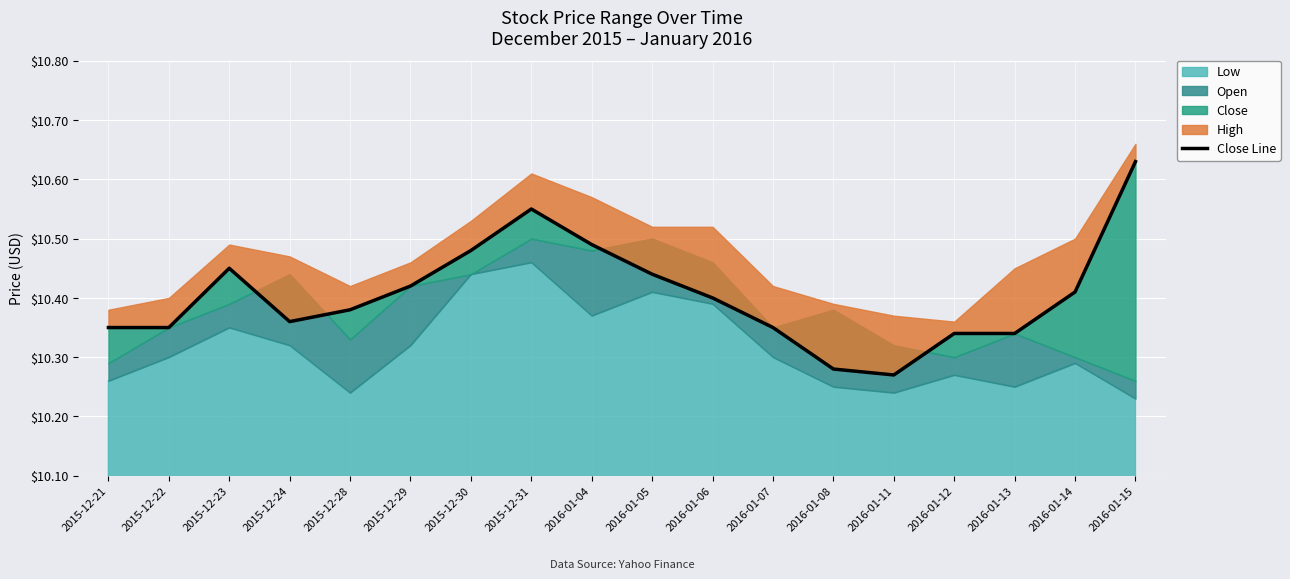

The chart shows a value of 5.3 at 2015-12-24. True or false?

False